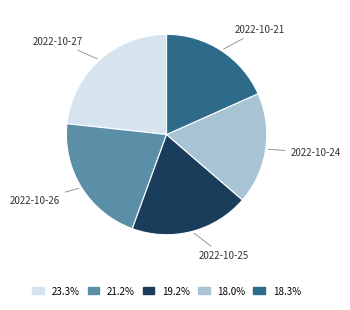

Is 2022-10-26 the majority of the pie?

No